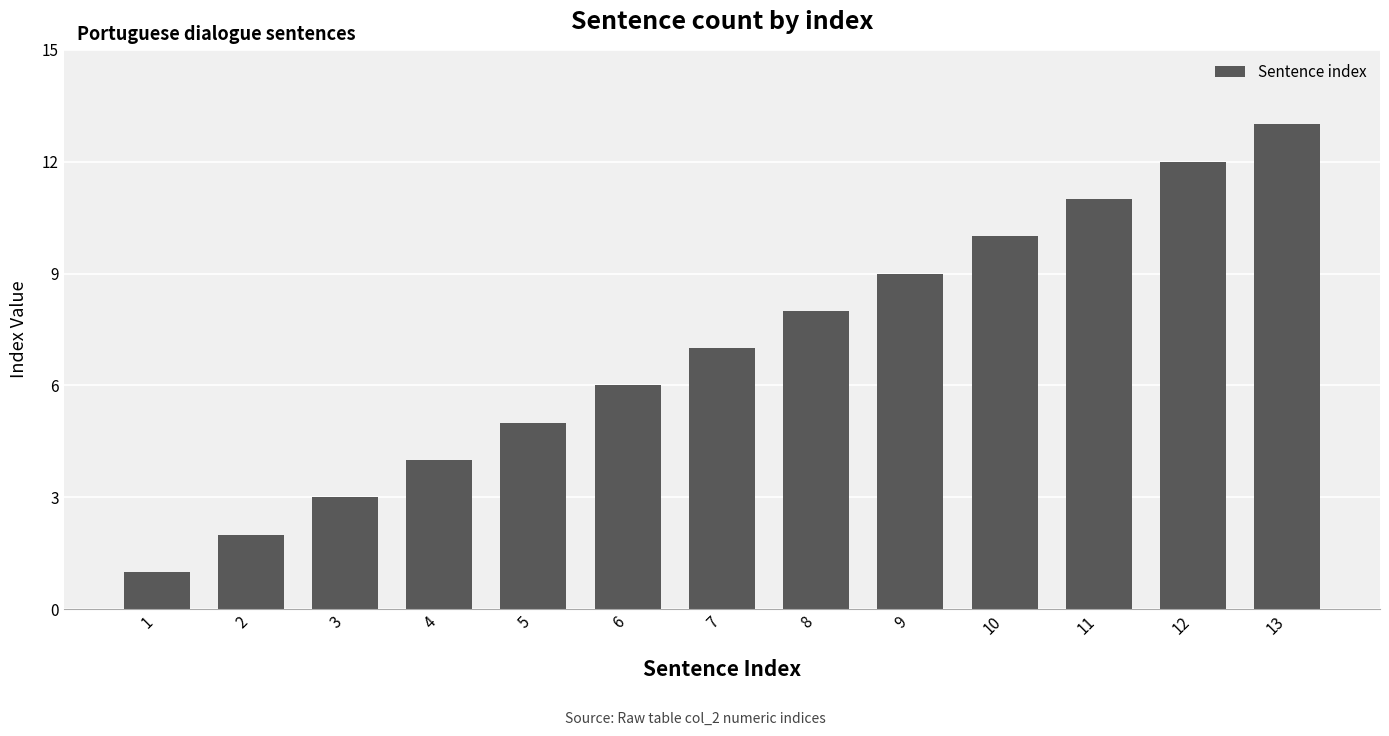

Between 5 and 10, which is larger?

10